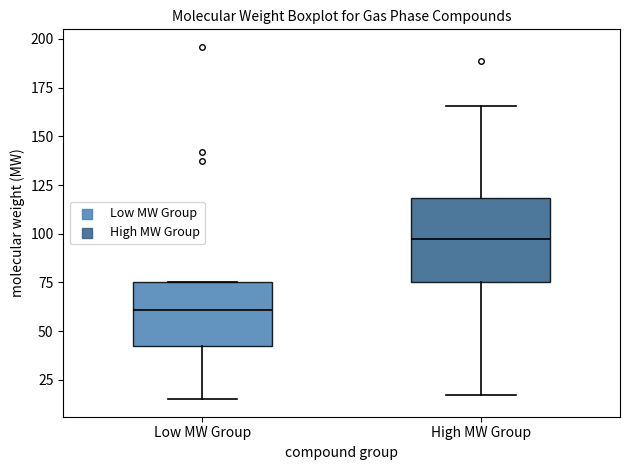

Reading left to right, read every box against the y-axis: the position of its median line, the range the box covers, and the ends of its whiskers. The values are not printed on the chart, so give them approximately, as read against the axis.

Low MW Group: median 60, box 40 to 75, whiskers 15 to 75
High MW Group: median 95, box 75 to 120, whiskers 15 to 165